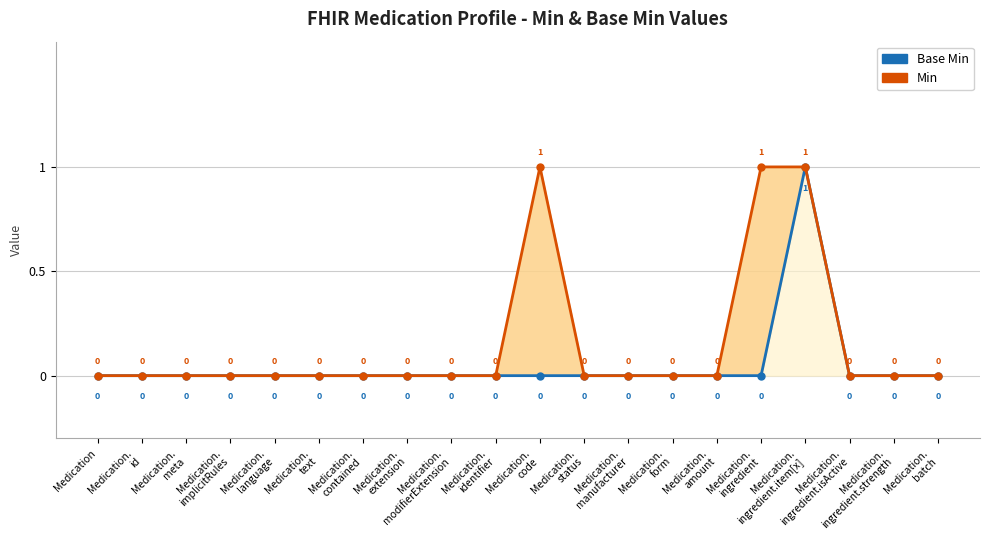

Which category has the highest value in the Base Min series?

Medication.
ingredient.item[x]